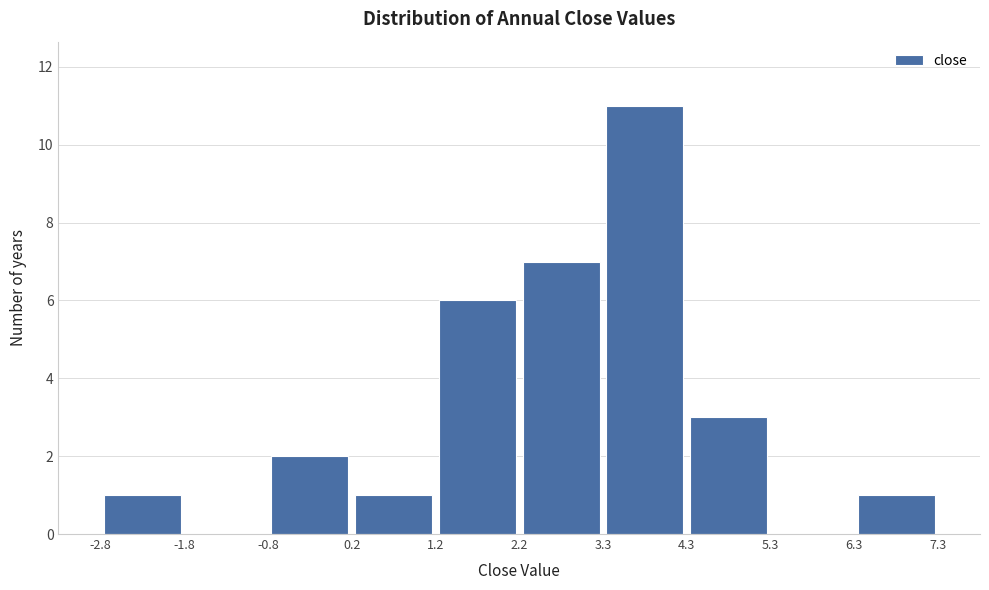

Reading left to right, list every bar in this chart as the range it spans on the x-axis followed by its height. The values are not printed on the chart, so give them approximately, as read against the axis.

-2.8 to -1.8: 1
-1.8 to -0.8: 0
-0.8 to 0.2: 2
0.2 to 1.2: 1
1.2 to 2.2: 6
2.2 to 3.3: 7
3.3 to 4.3: 11
4.3 to 5.3: 3
5.3 to 6.3: 0
6.3 to 7.3: 1